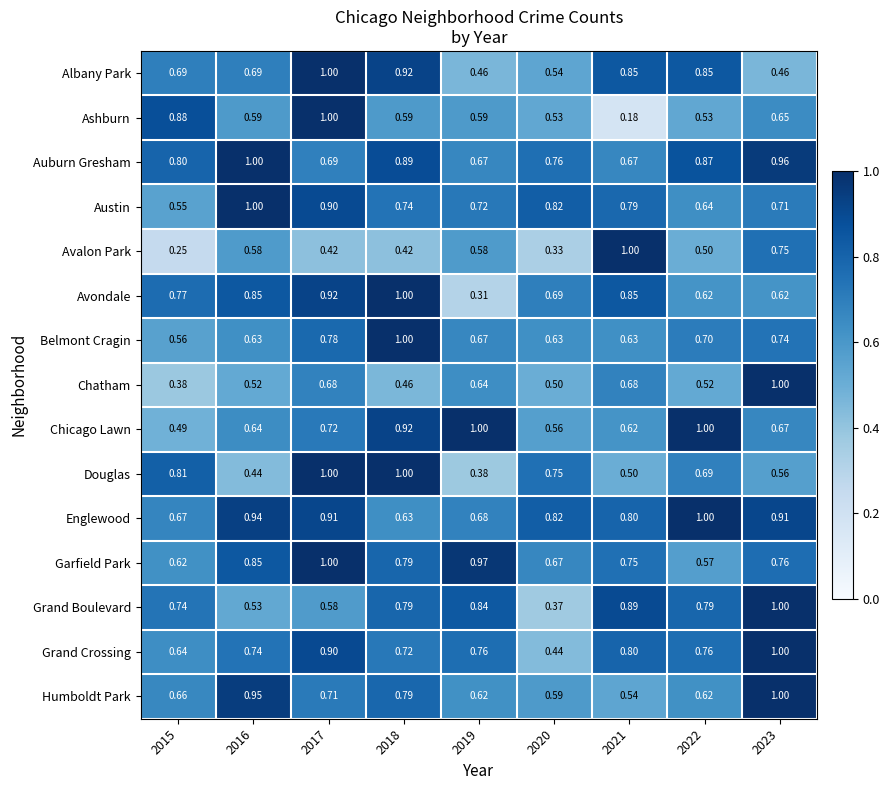

Which series changed the most between 2015 and 2017?

Garfield Park